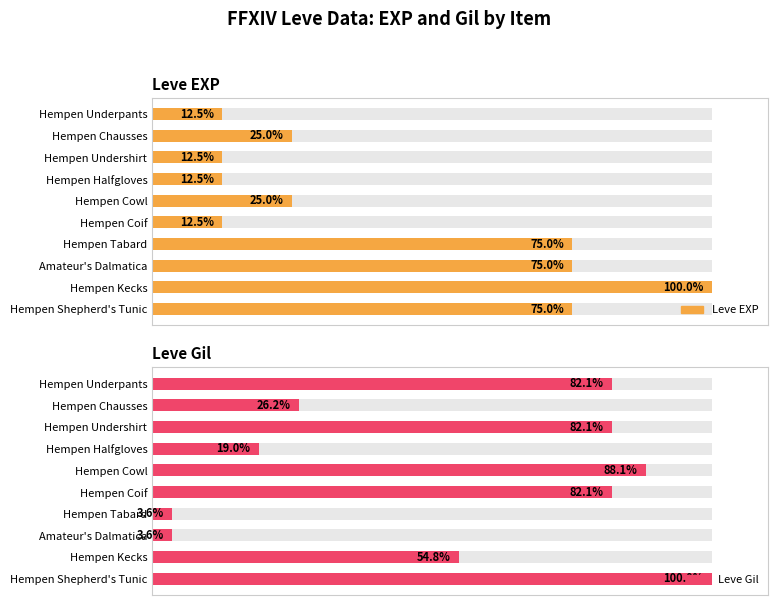

What is the minimum value for Leve EXP?

12.5